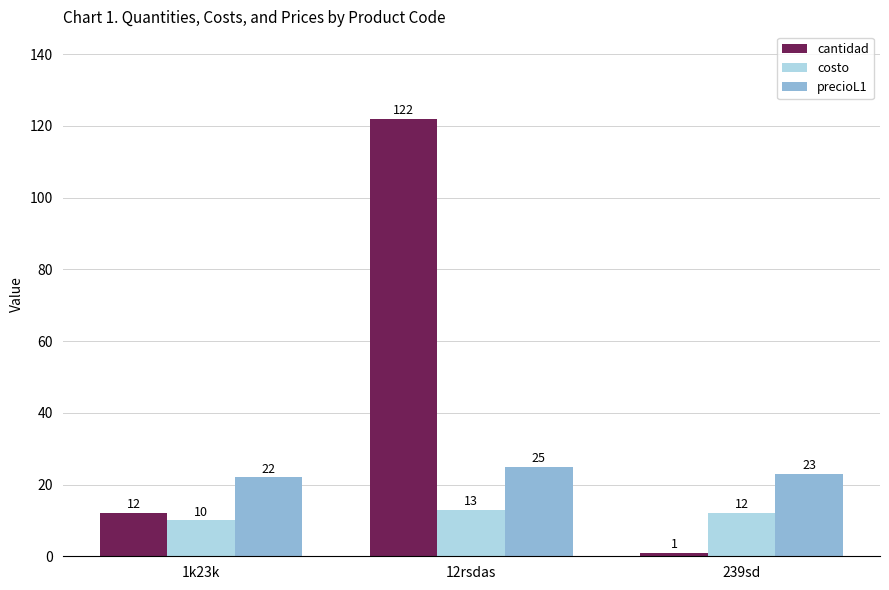

What is the spread (max minus min) of values at 239sd?

22